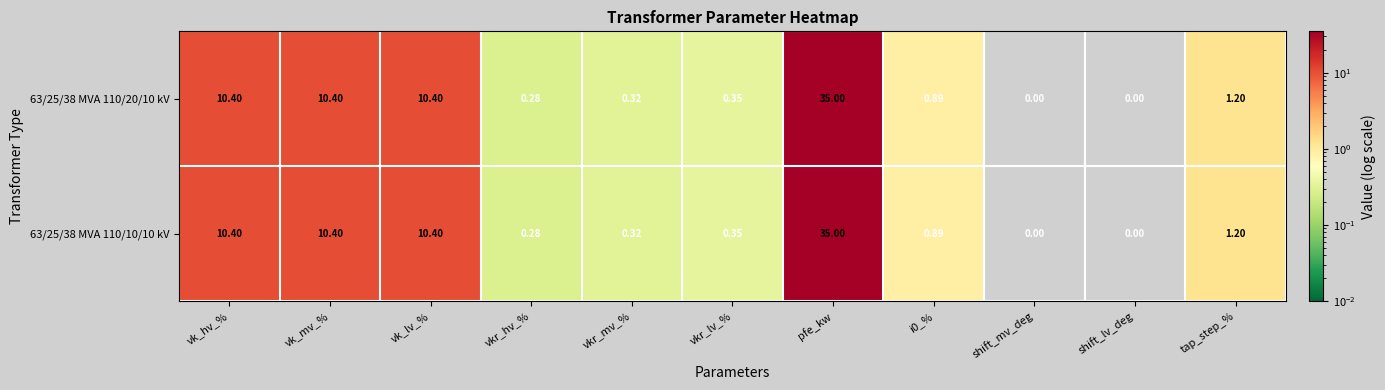

At which label does 63/25/38 MVA 110/10/10 kV reach its peak?

pfe_kw